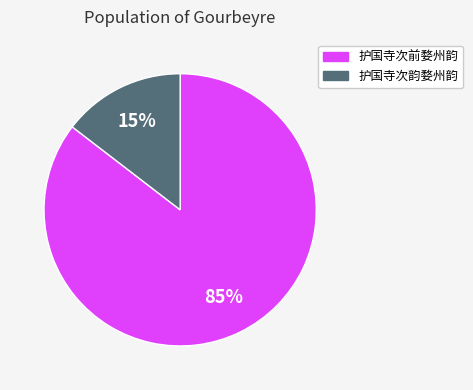

Is the sum of 护国寺次韵婺州韵 and 护国寺次前婺州韵 greater than half?

Yes